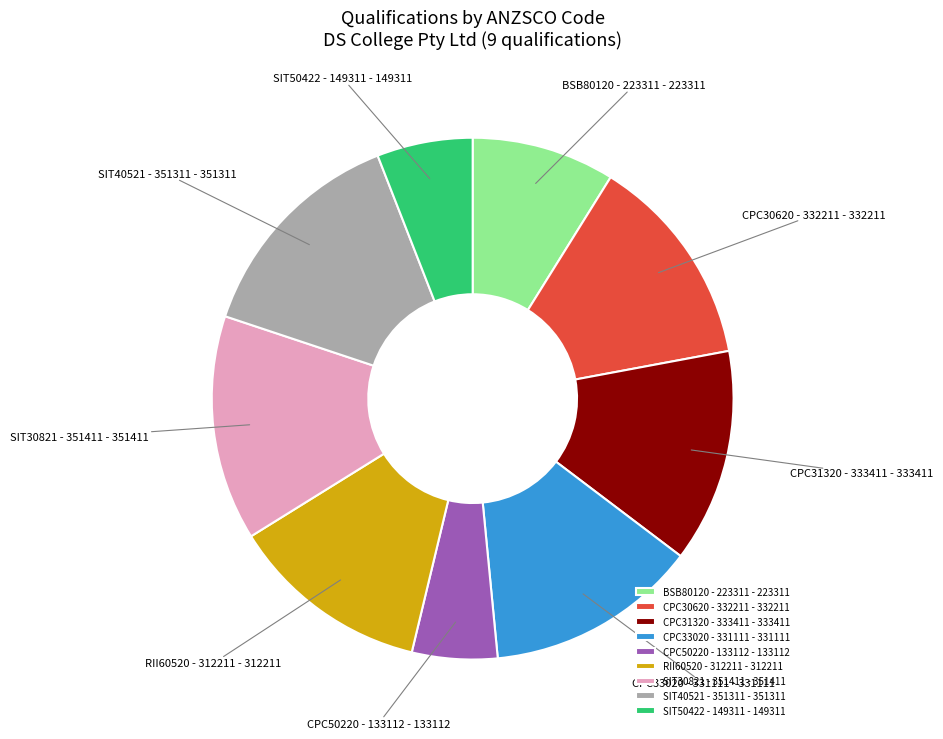

Do CPC31320 - 333411 - 333411 and BSB80120 - 223311 - 223311 together represent more than half of the pie?

No